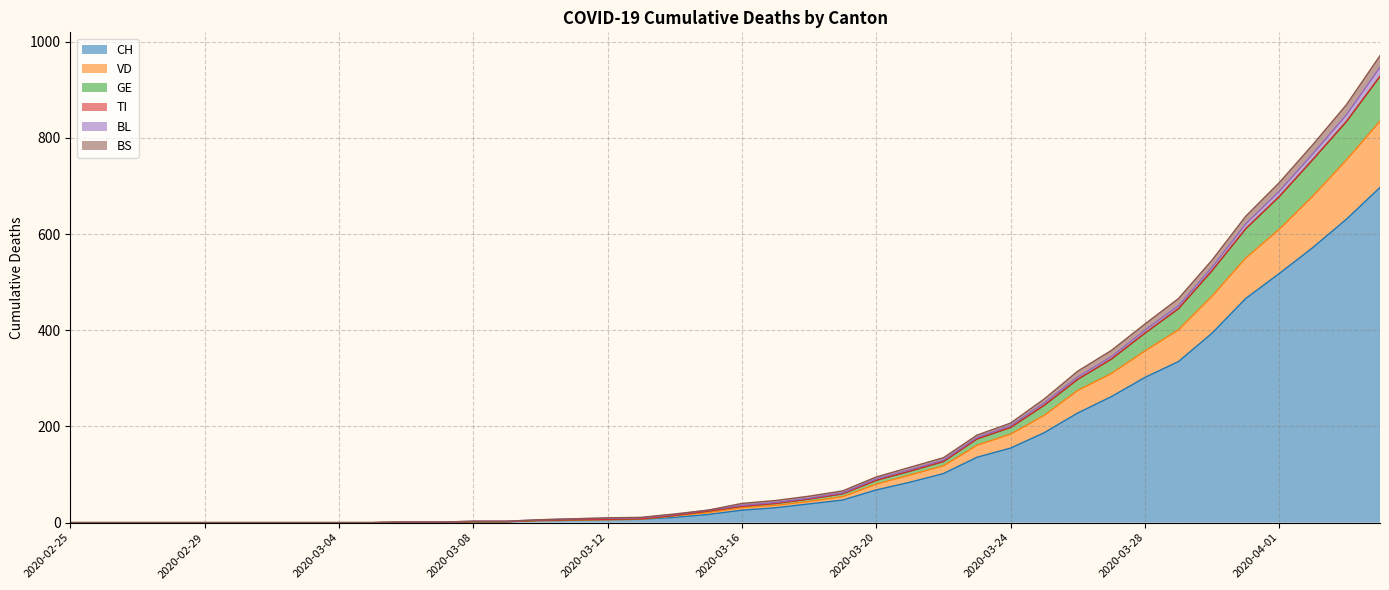

What is the highest value of the CH series?

697